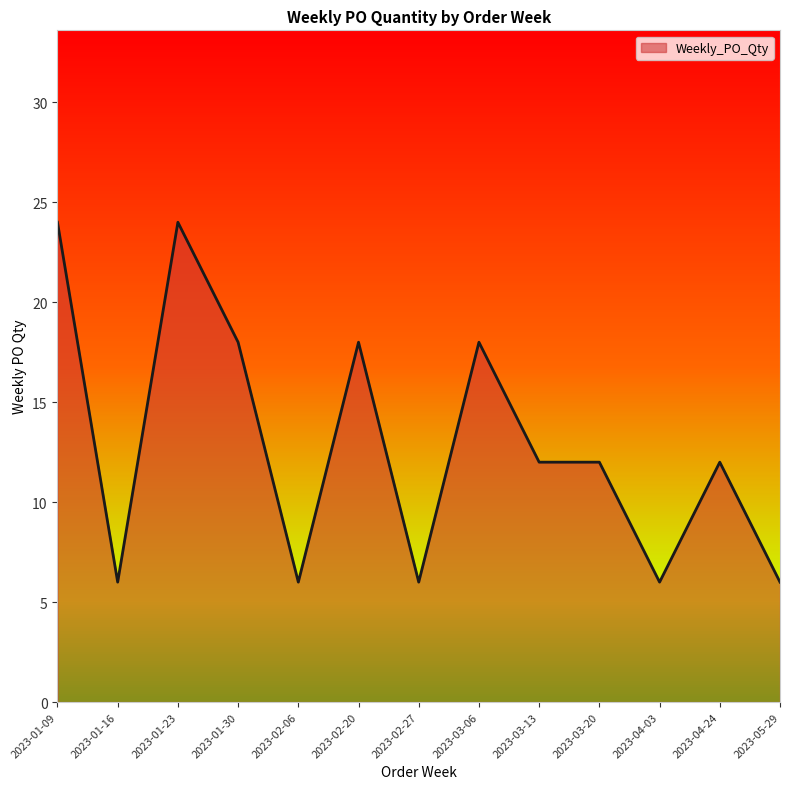

What is the ratio of the value at 2023-01-16 to the value at 2023-03-20?

0.5